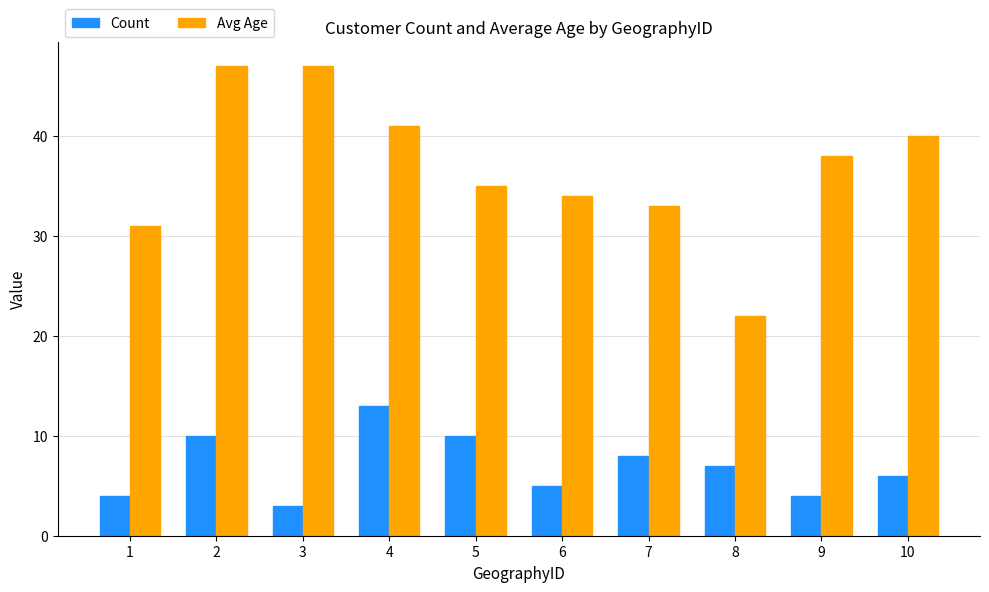

How many bars are there in each group?

2